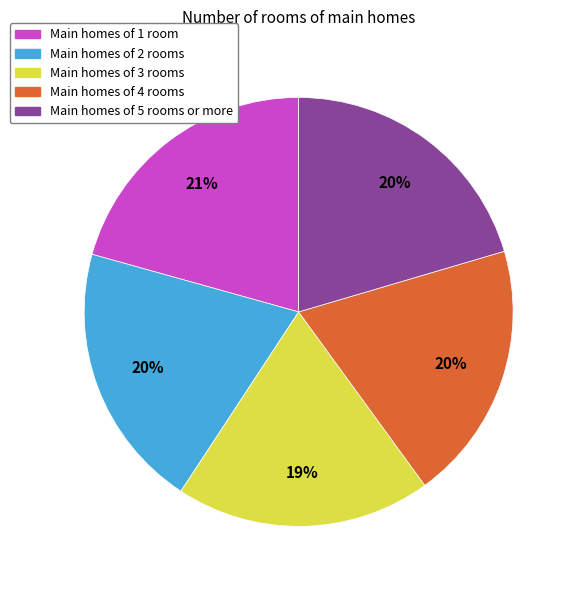

What is the ratio of the value at Main homes of 5 rooms or more to the value at Main homes of 3 rooms?

1.1